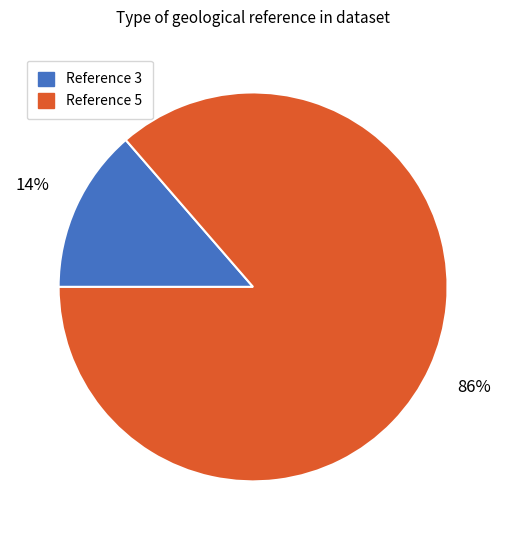

How many segments does this pie chart have?

2